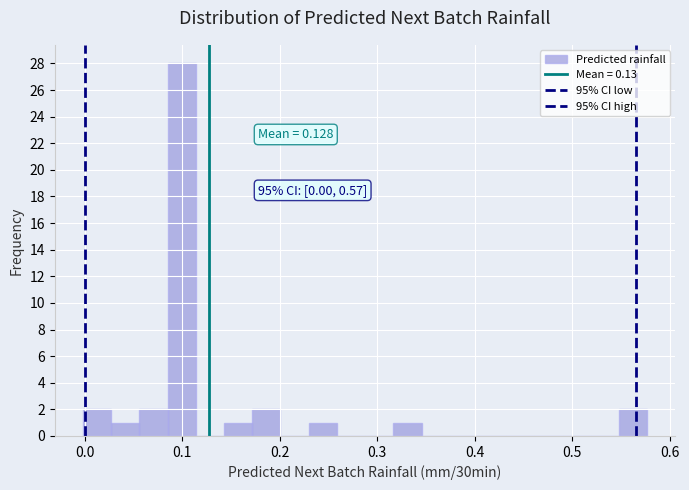

Around what value on the x-axis is the tallest bar? Give the approximate position of its centre, as read against the axis.

0.10